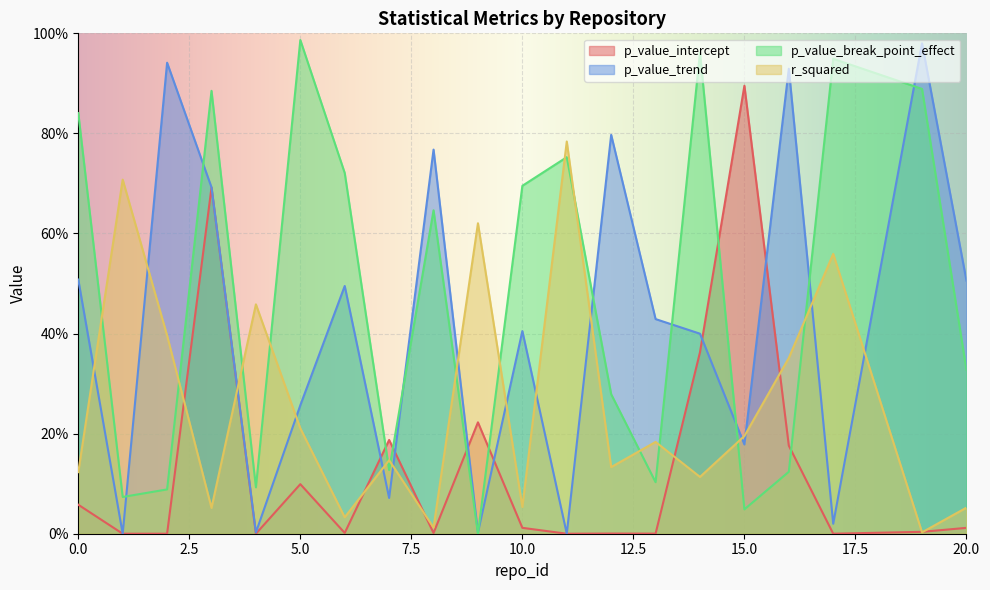

Between 3 and 19, which series saw the biggest shift?

p_value_intercept